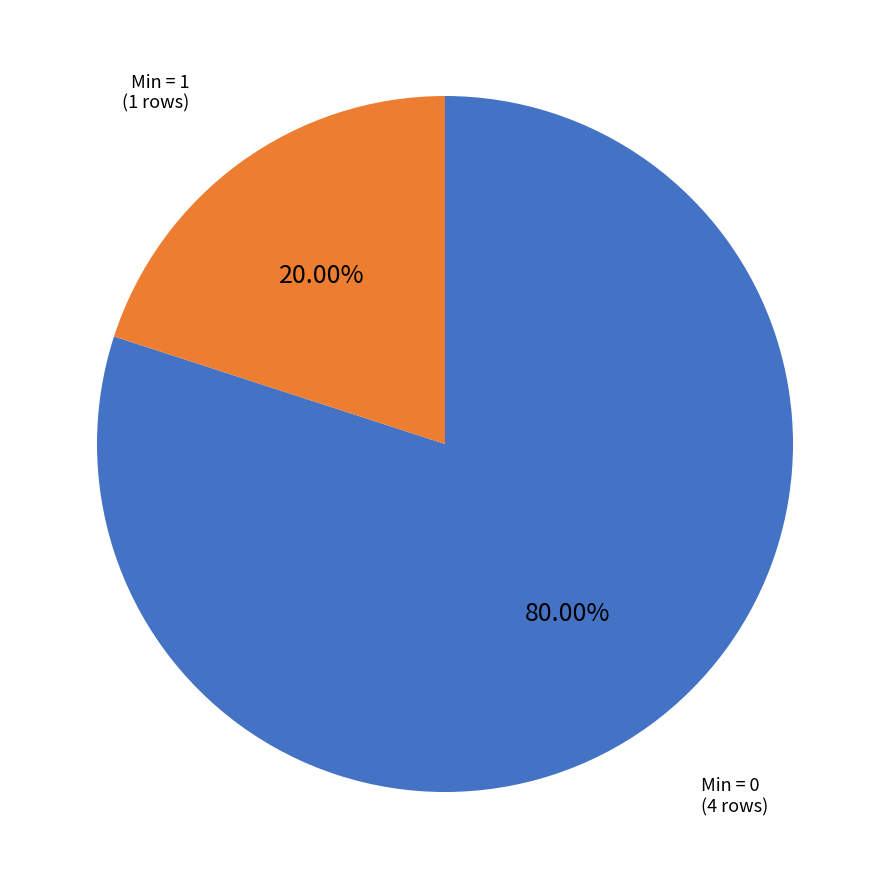

Is there any slice that represents more than half of the pie?

Yes